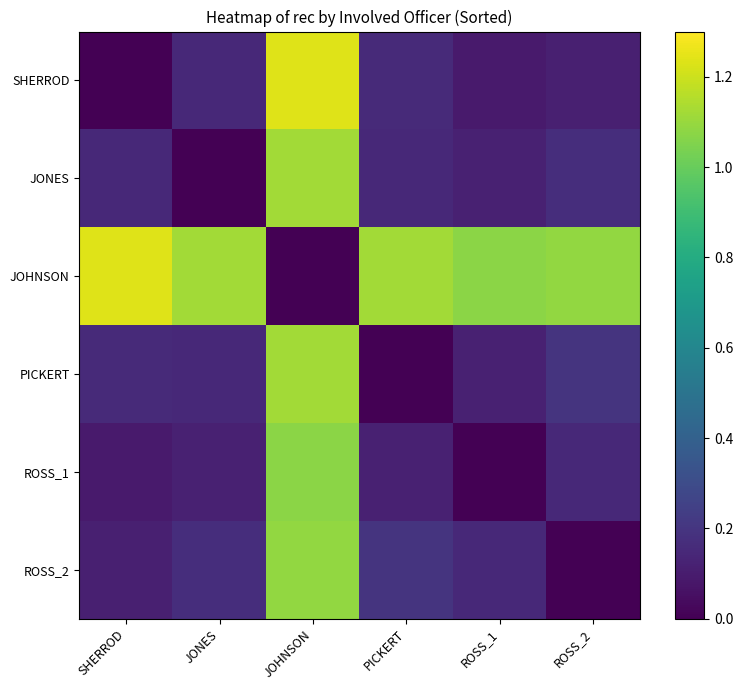

How many distinct data groups are displayed?

6